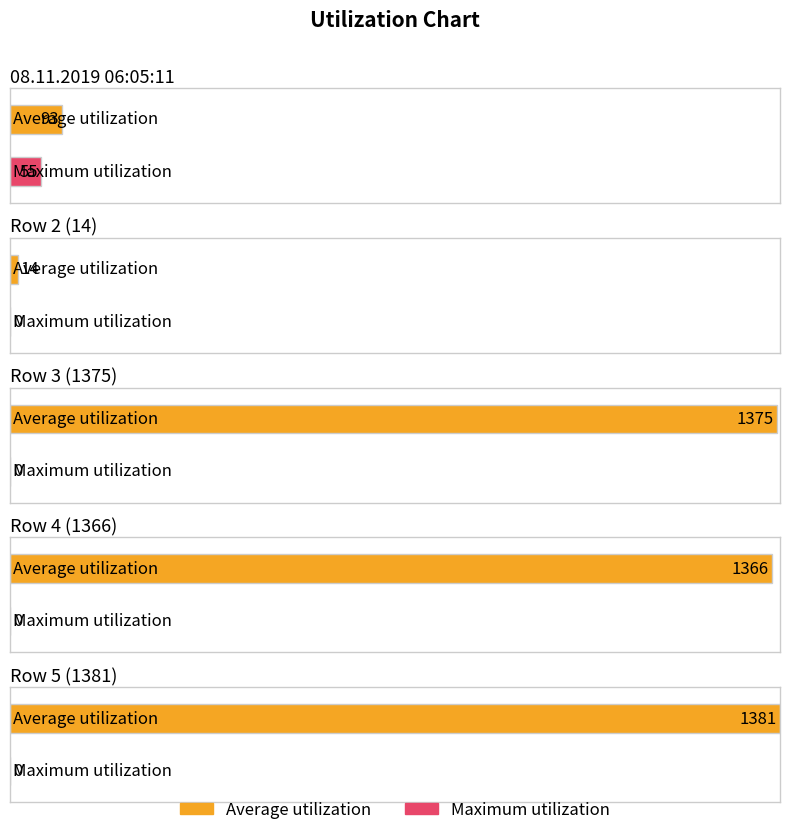

Are the bars horizontal?

Yes